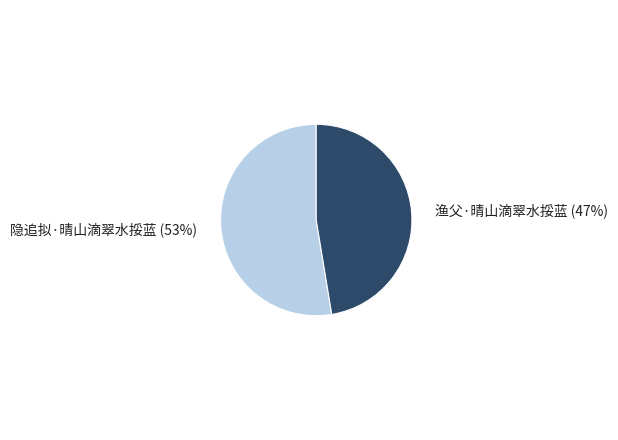

Is there a majority slice in this chart?

Yes